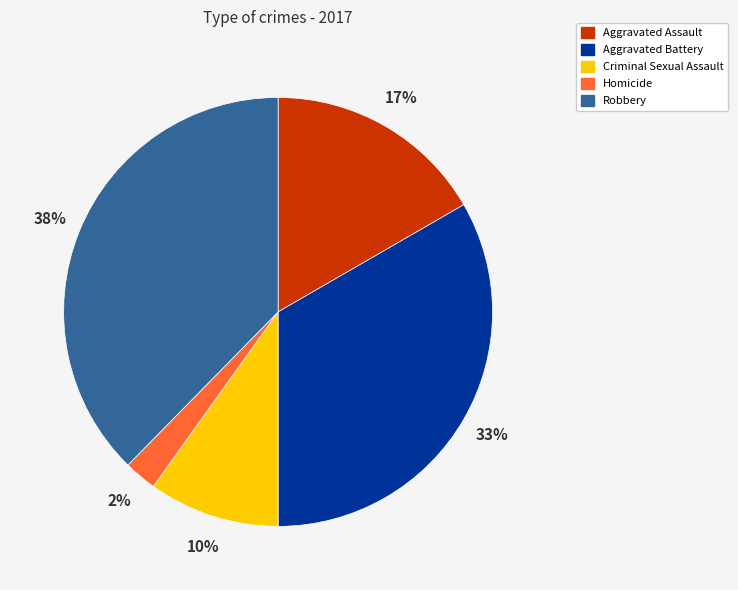

What is the largest slice in the pie chart?

Robbery